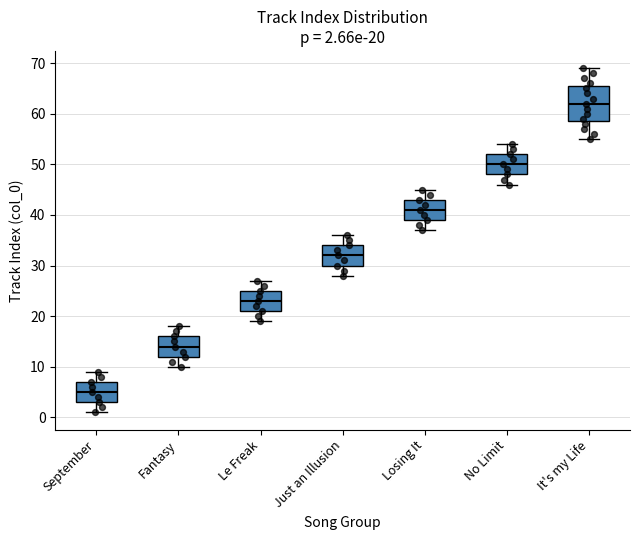

Which box's median line is the highest?

It's my Life